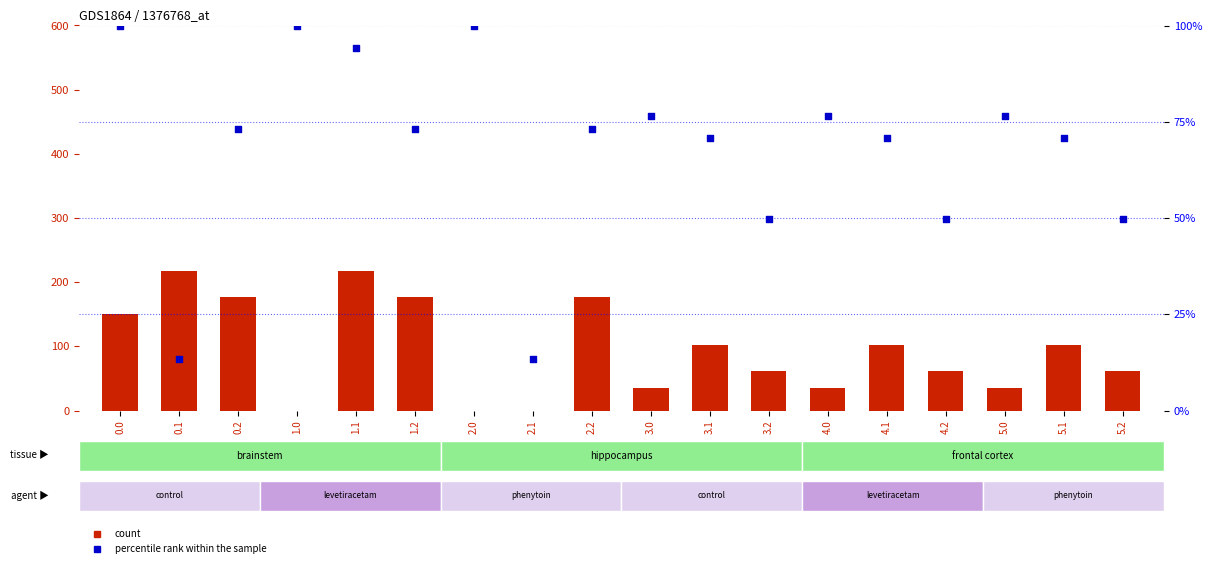

Which series has the largest Y range (max minus min)?

count